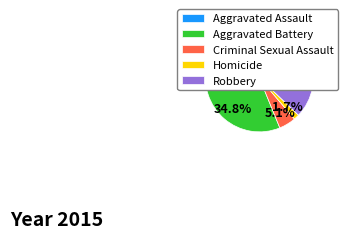

How many slices are in this pie chart?

5